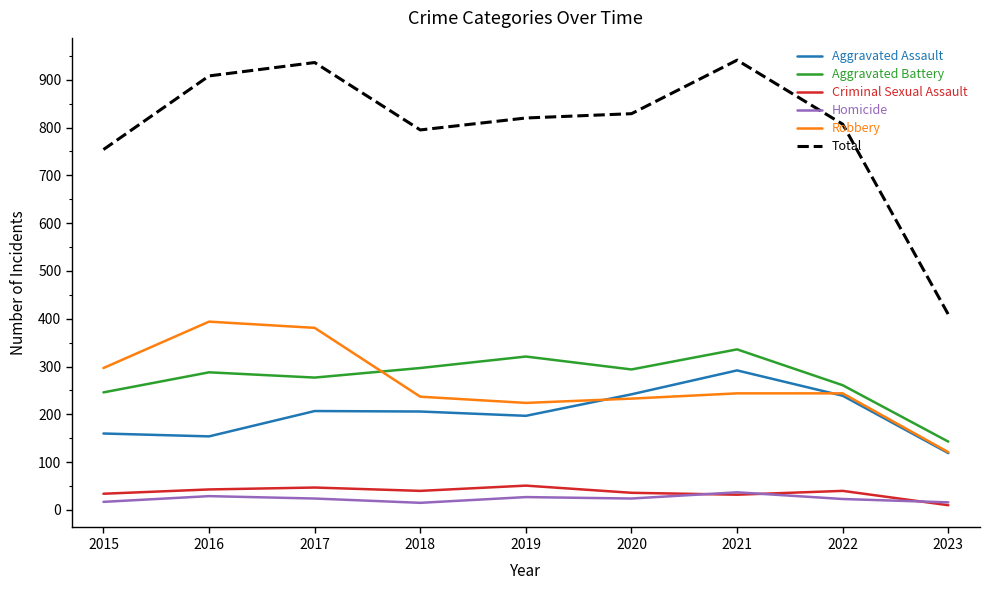

How many lines are shown in the chart?

6